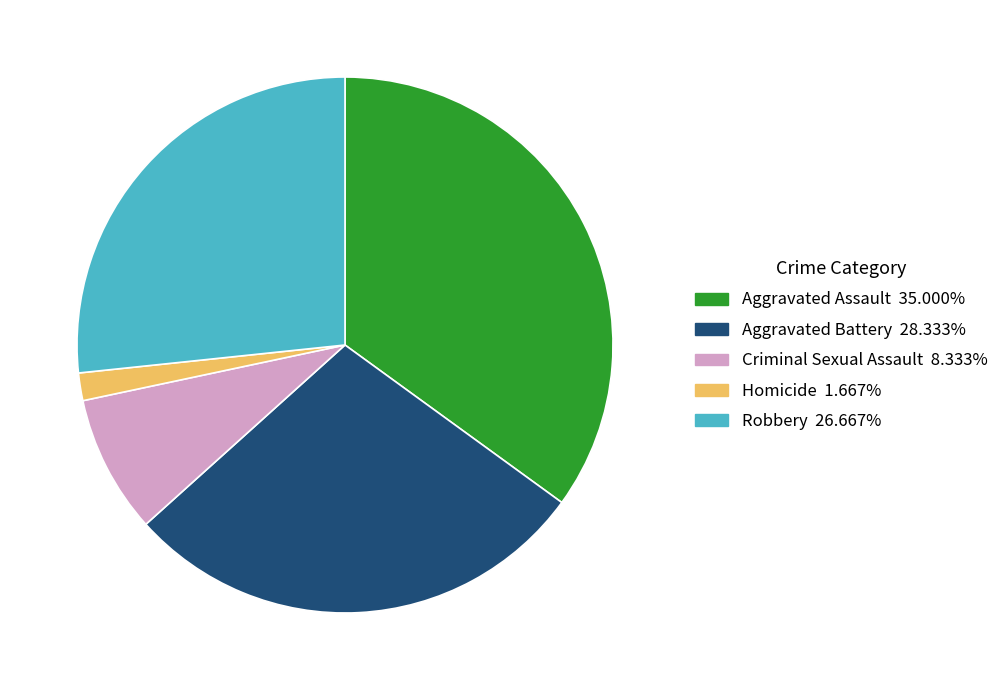

Does any single category account for the majority?

No